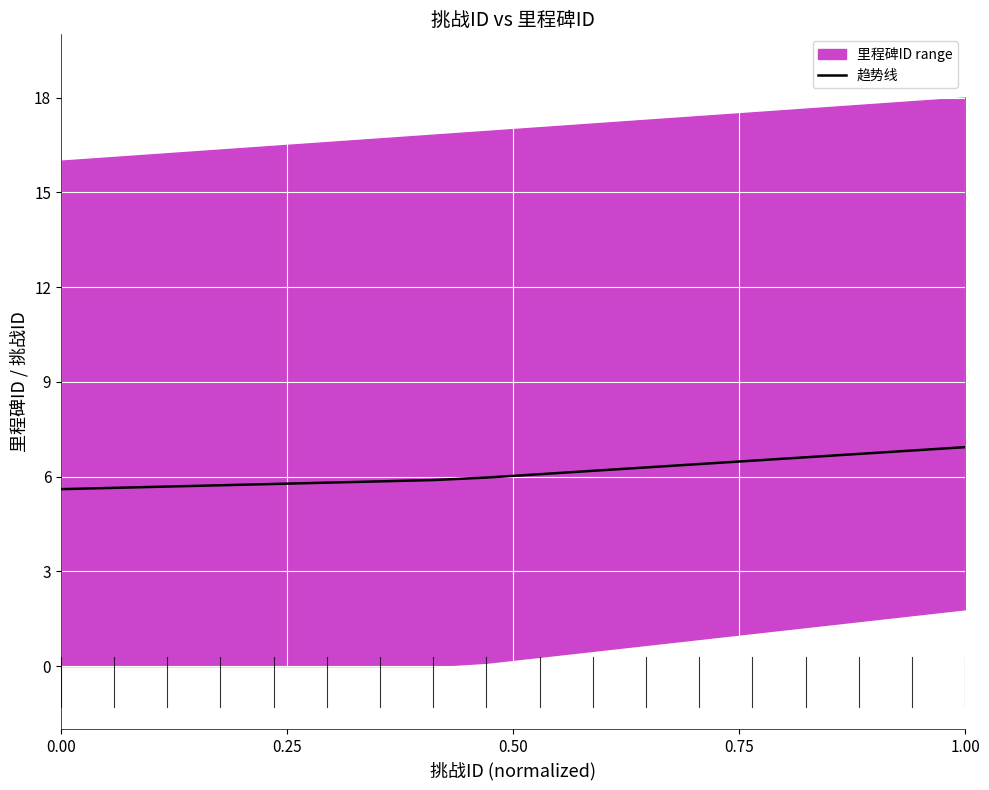

Is it true that 趋势线 equals 5.6 at 0.00?

True